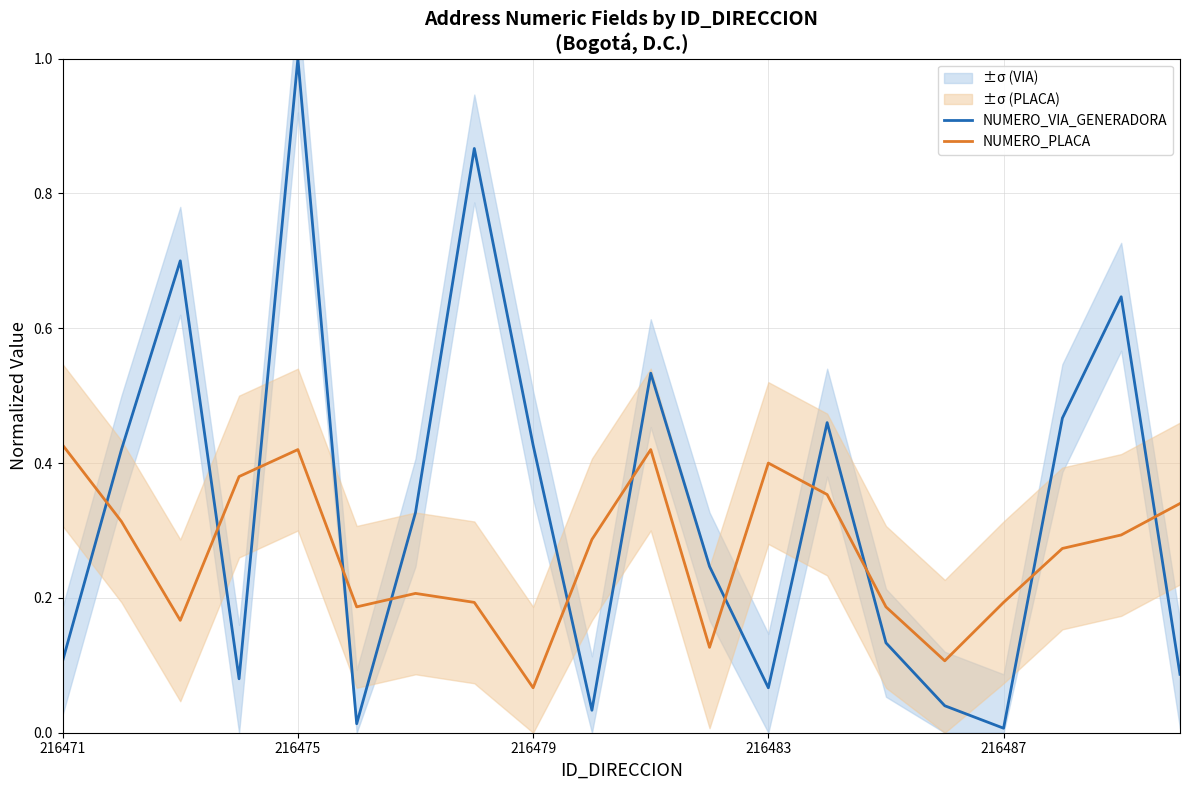

What is the maximum value for NUMERO_VIA_GENERADORA?

1.0